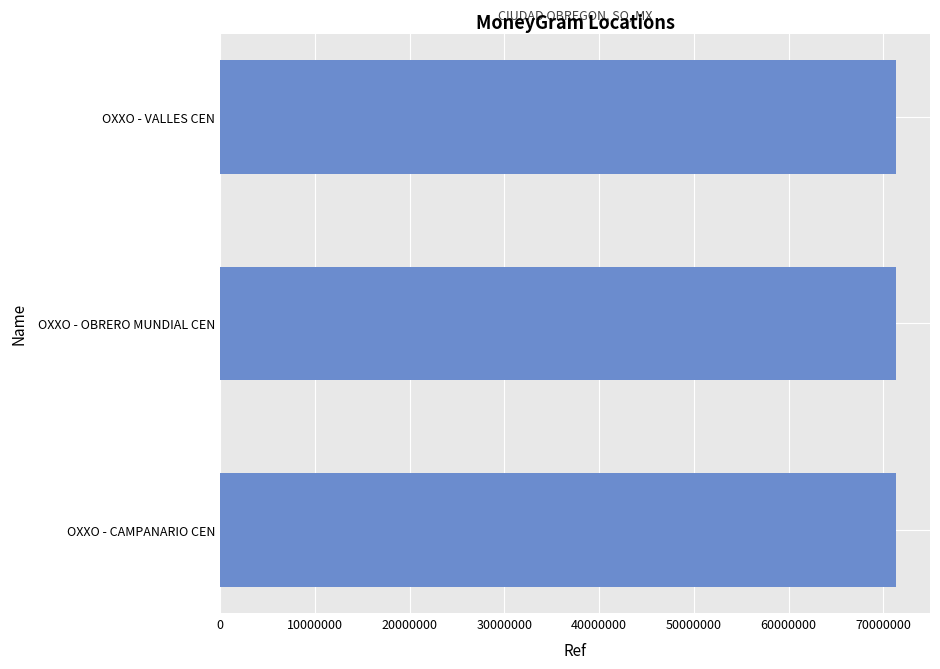

What is the maximum value shown in the chart?

71342030